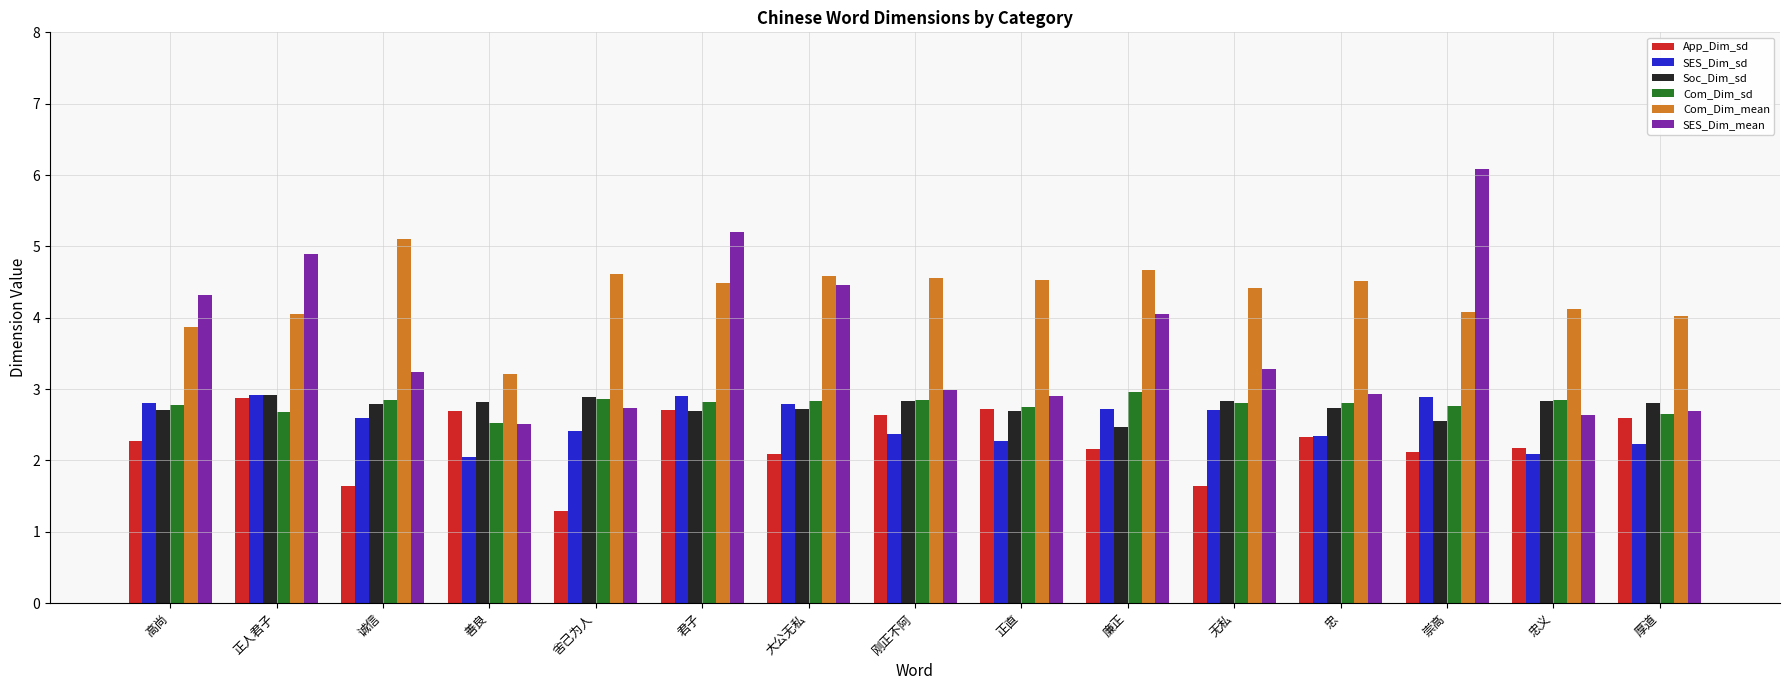

At which category does the chart reach its peak across all series?

崇高